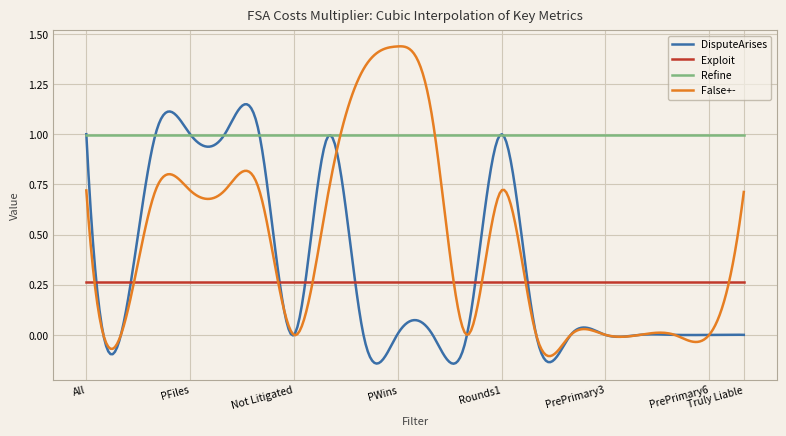

Rank the series by their maximum value, from highest to lowest.

False+-, DisputeArises, Refine, Exploit